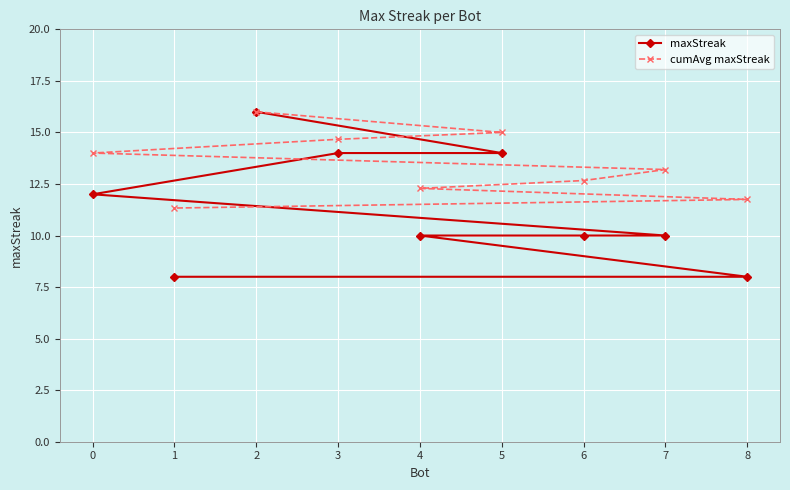

What is the approximate value of maxStreak at 1?

8.0